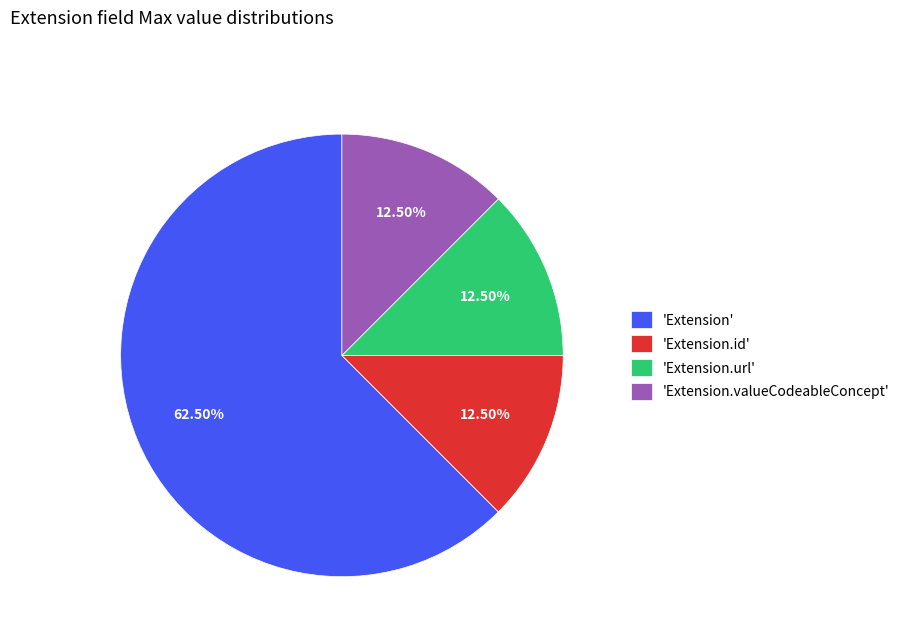

Approximately how many times larger is the value at 'Extension.id' compared to 'Extension.url'?

1.0